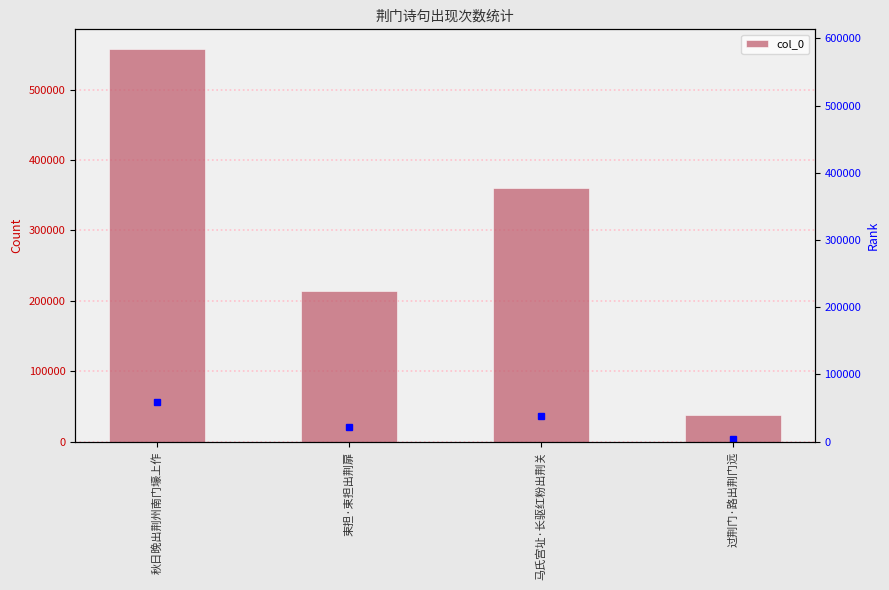

How many data points are above 360223?

1